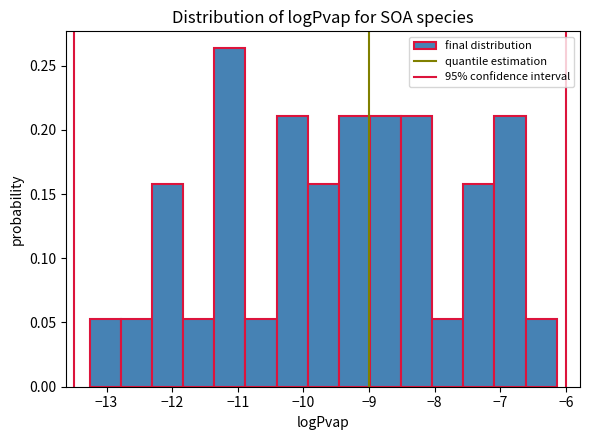

Reading left to right, list every bar in this chart as the range it spans on the x-axis followed by its height. Neither the bar edges nor the heights are printed on the chart, so give them approximately, as read against the axes.

-13.3 to -12.8: 0.055
-12.8 to -12.3: 0.055
-12.3 to -11.8: 0.160
-11.8 to -11.4: 0.055
-11.4 to -10.9: 0.265
-10.9 to -10.4: 0.055
-10.4 to -9.9: 0.210
-9.9 to -9.5: 0.160
-9.5 to -9.0: 0.210
-9.0 to -8.5: 0.210
-8.5 to -8.0: 0.210
-8.0 to -7.6: 0.055
-7.6 to -7.1: 0.160
-7.1 to -6.6: 0.210
-6.6 to -6.1: 0.055